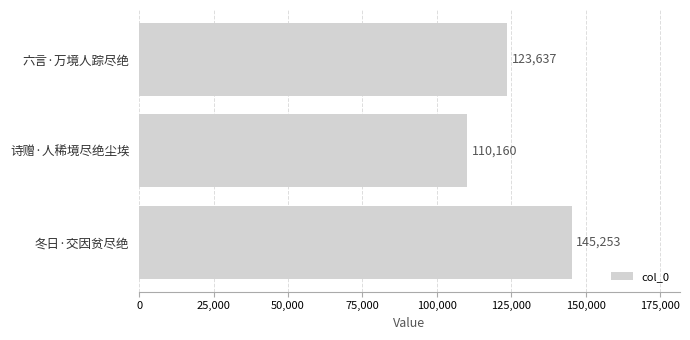

Rank the categories by value from lowest to highest.

诗赠·人稀境尽绝尘埃, 六言·万境人踪尽绝, 冬日·交因贫尽绝